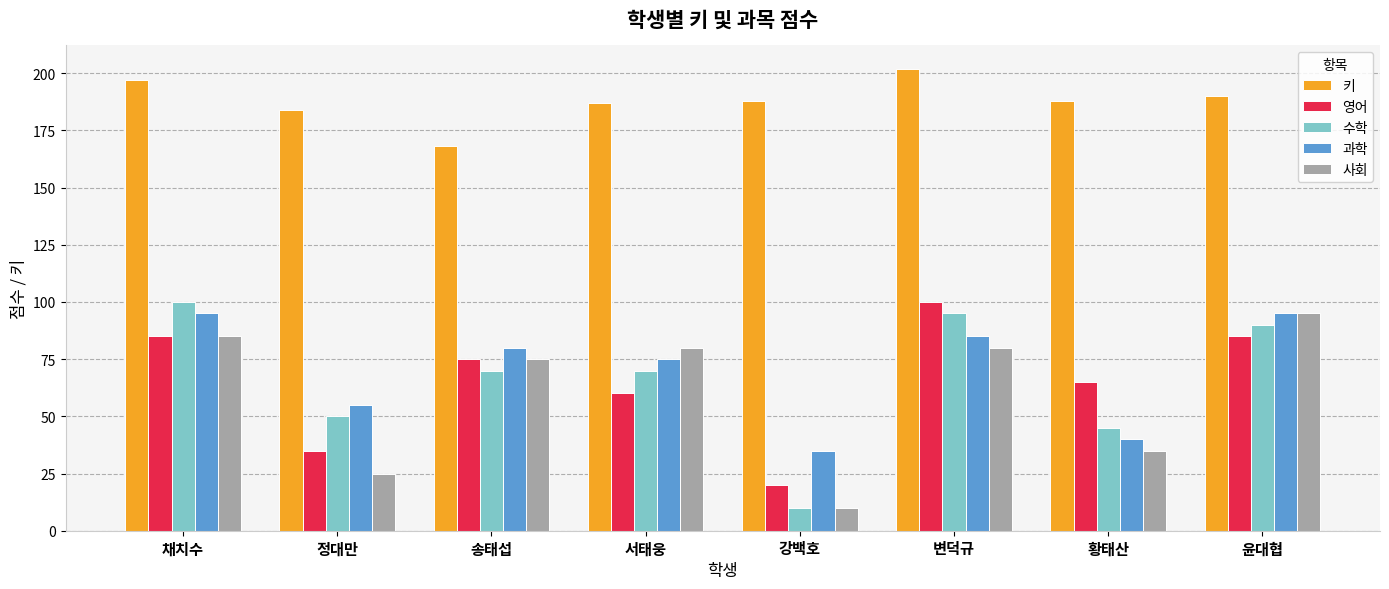

Which series has the widest spread of values?

수학